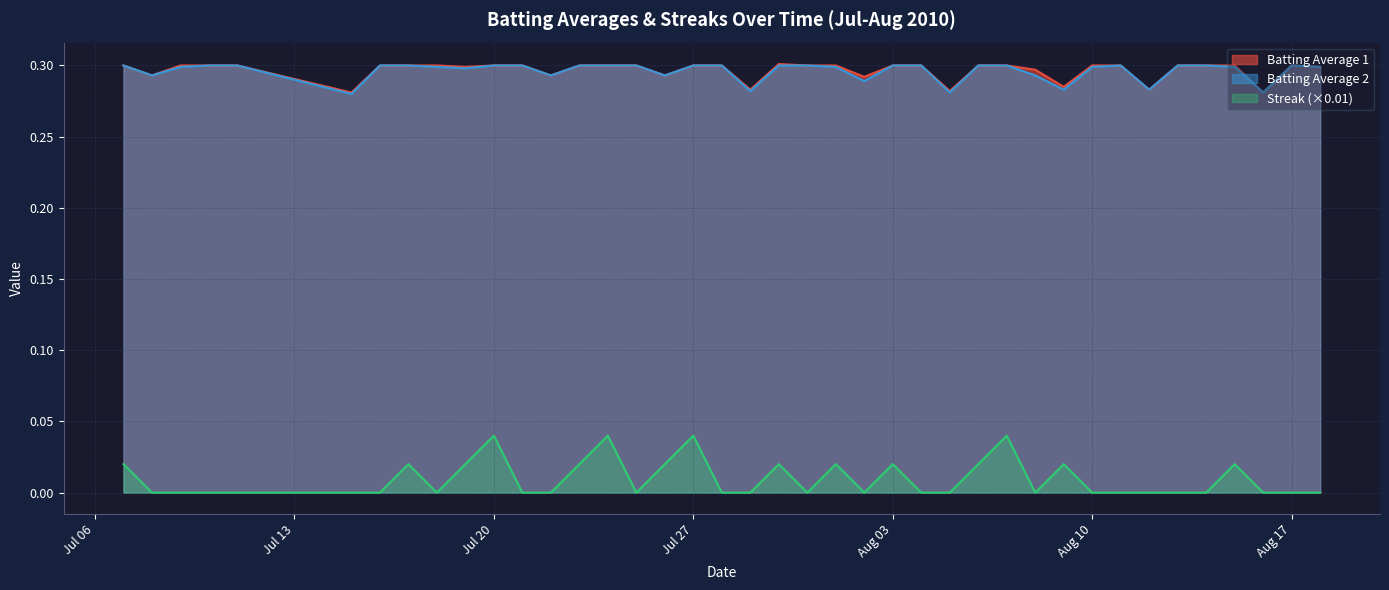

Which series has the largest range (max minus min)?

Streak (×0.01)